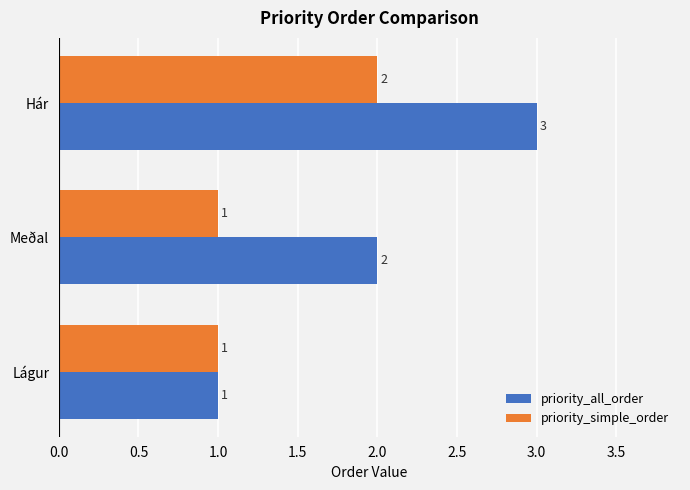

Which series has the largest total across all categories?

priority_all_order